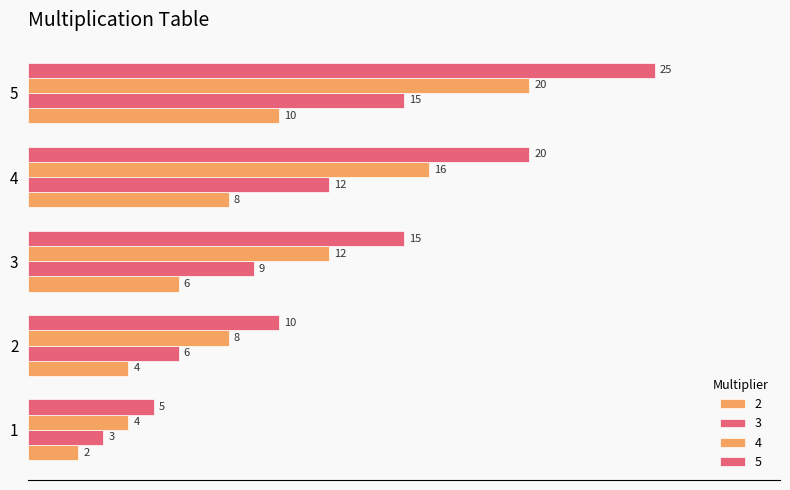

How many values in the 4 series are below 12?

2